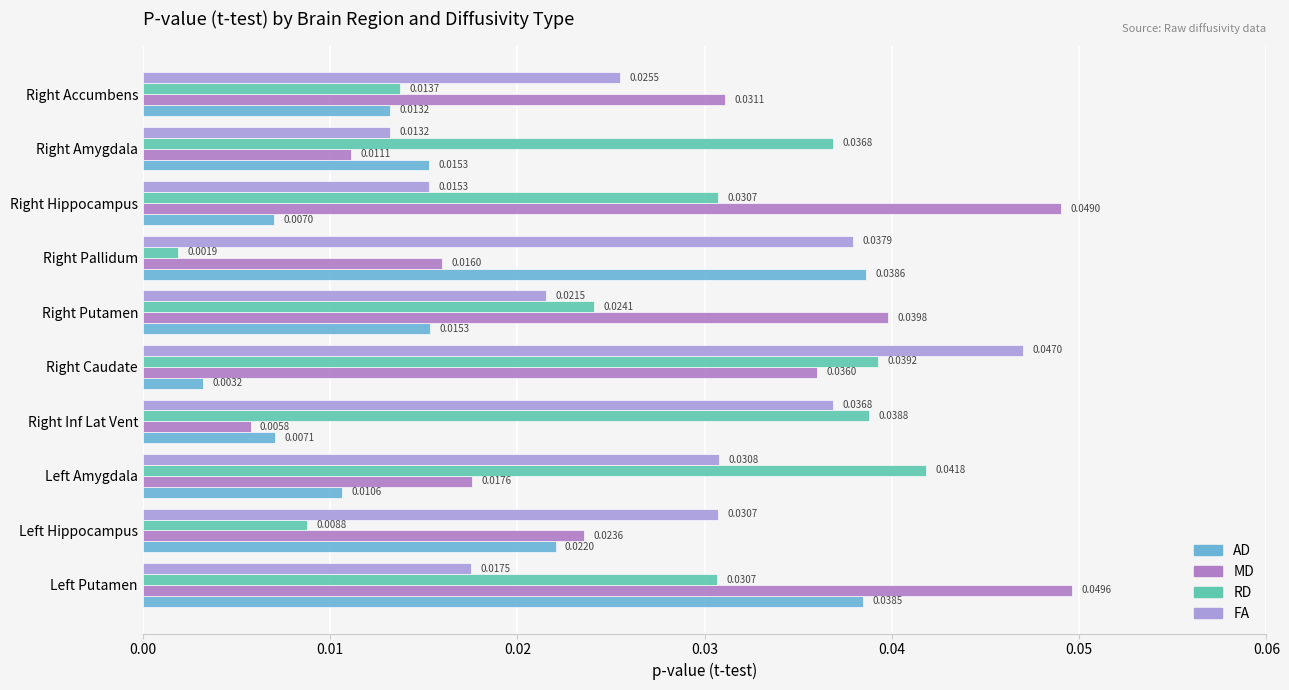

At how many categories does at least one series exceed 0?

10